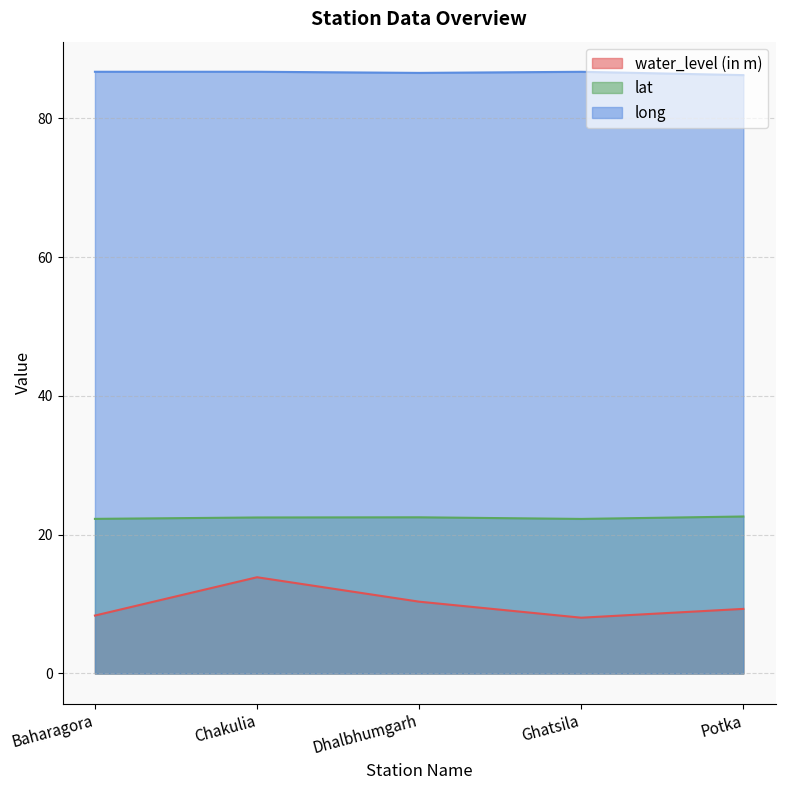

Does the chart have visible grid lines?

Yes